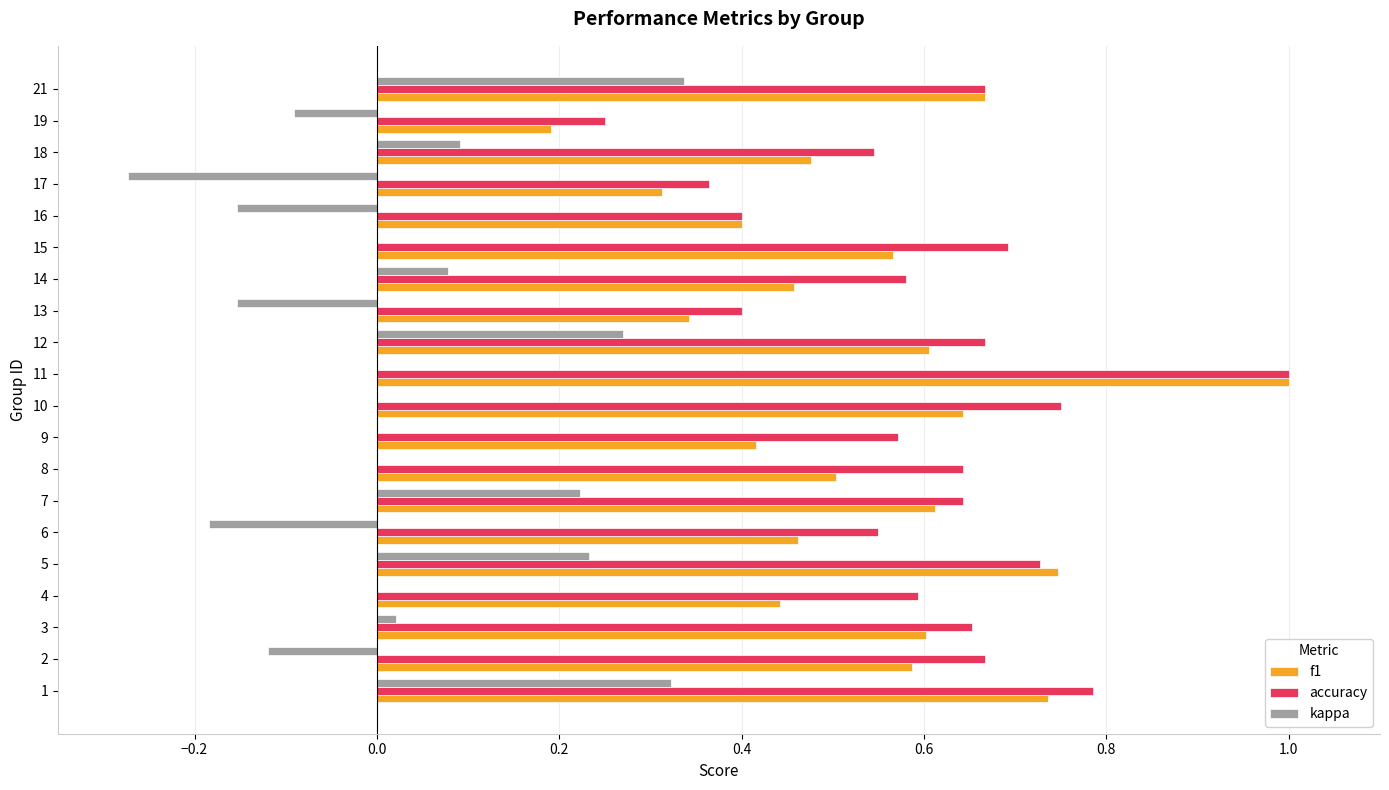

Which series changed the most between 4 and 16?

accuracy